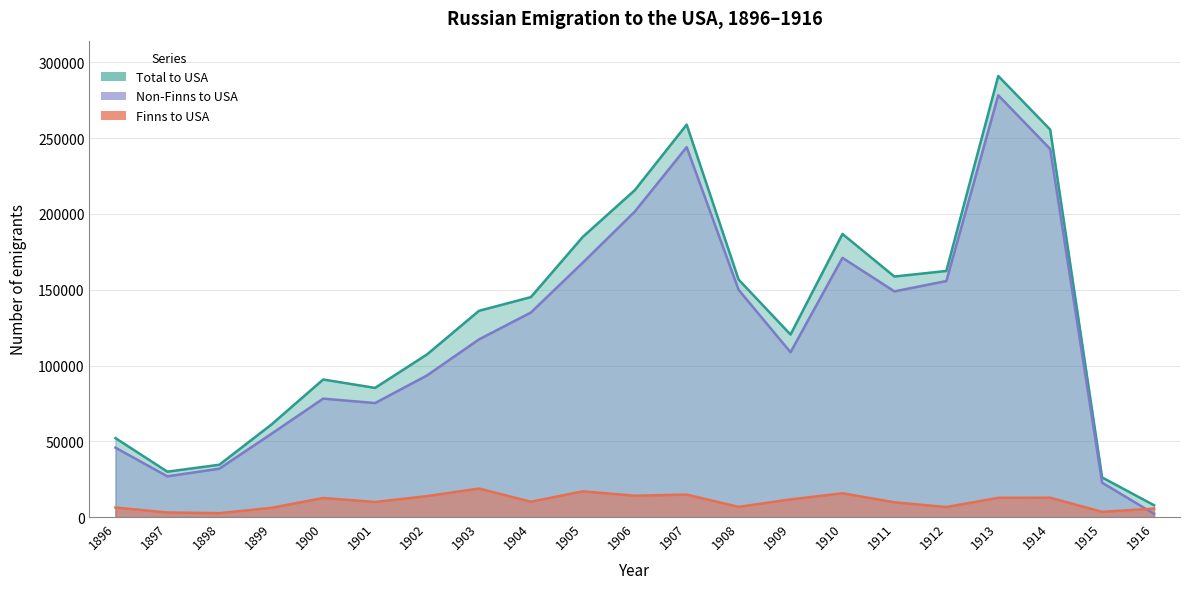

Read the Non-Finns to USA value at 1898, to the nearest 100.

31900